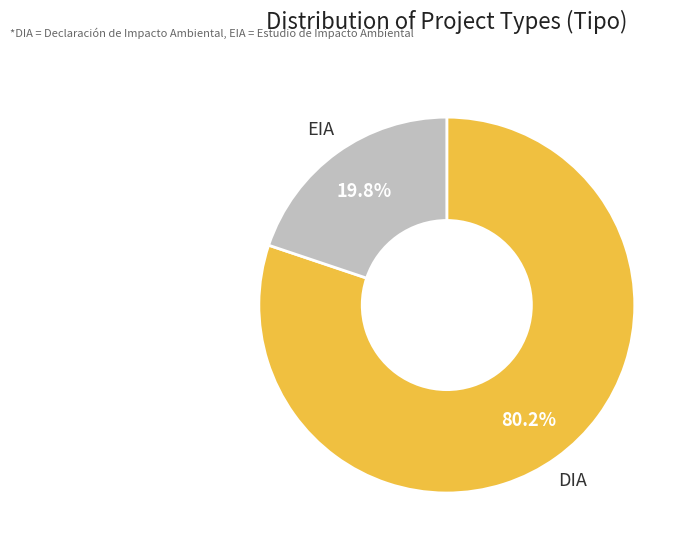

Does any single category account for the majority?

Yes